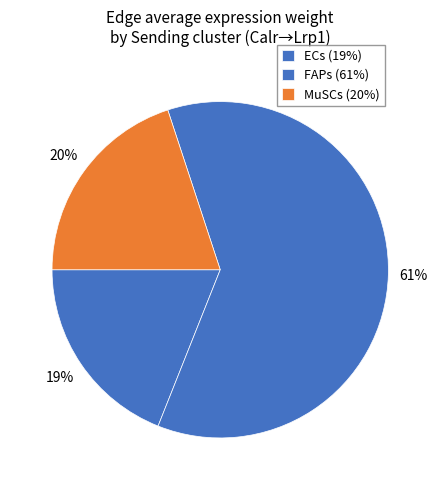

Count the number of slices in the pie.

3